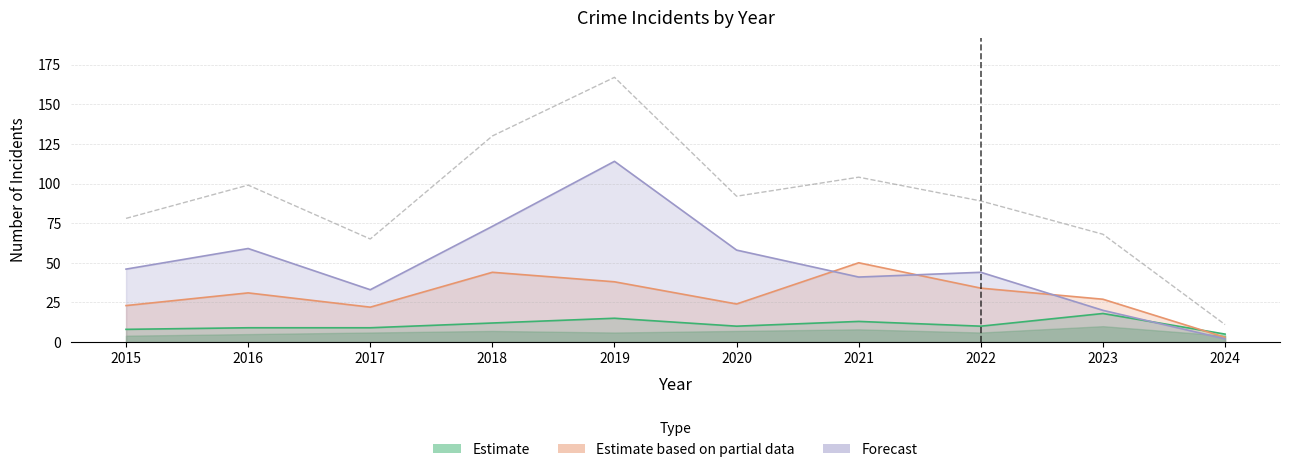

True or false: Forecast and Total cross at least once.

False